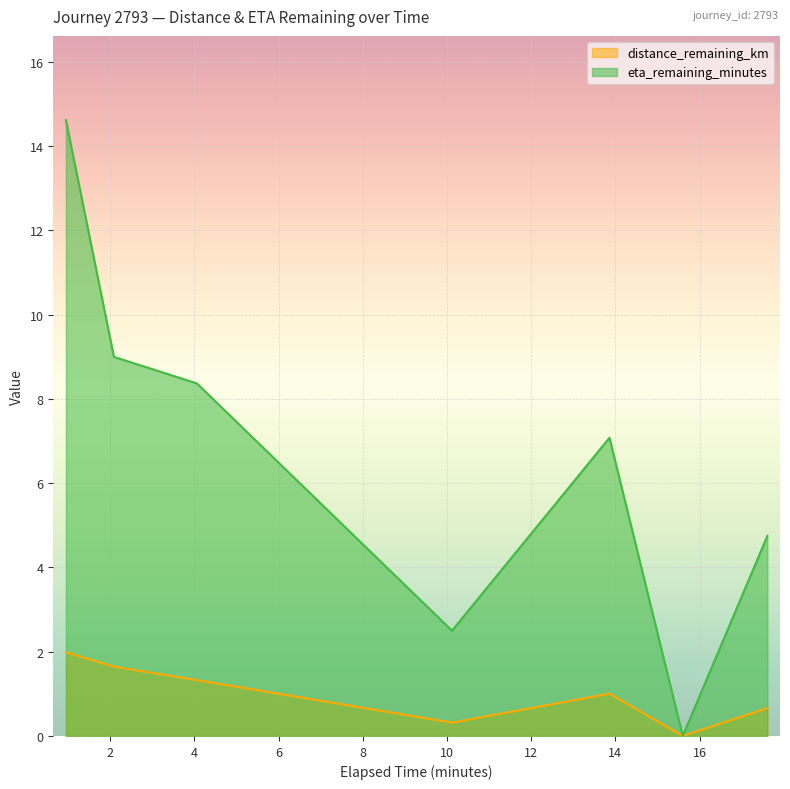

How many values in the eta_remaining_minutes series are below 7?

3